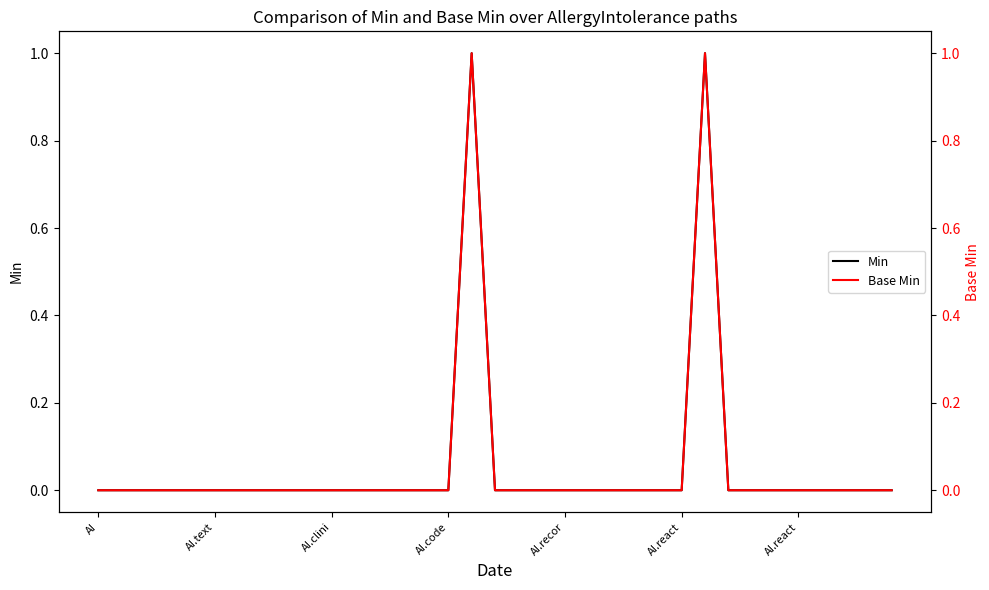

How many data points in Base Min are above 0?

2